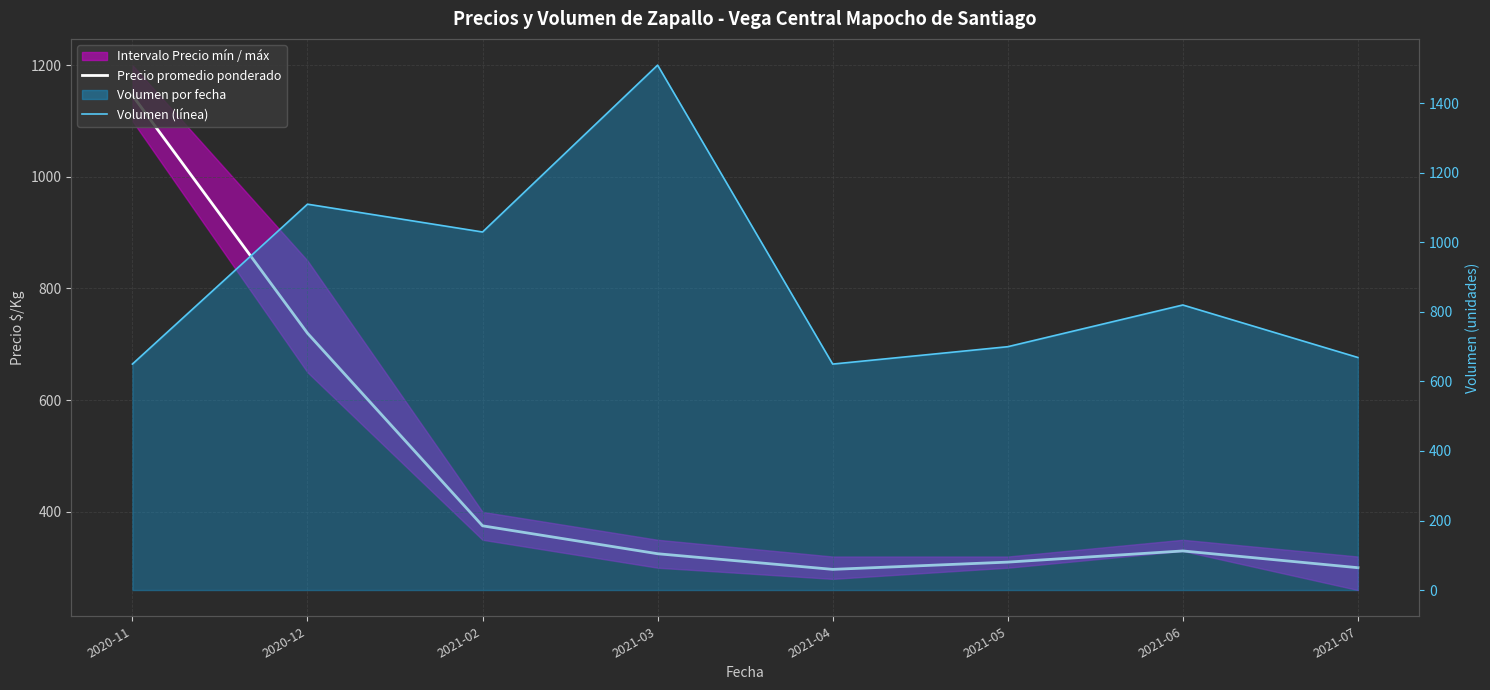

What is the difference between the highest and lowest values at 2021-06?

490